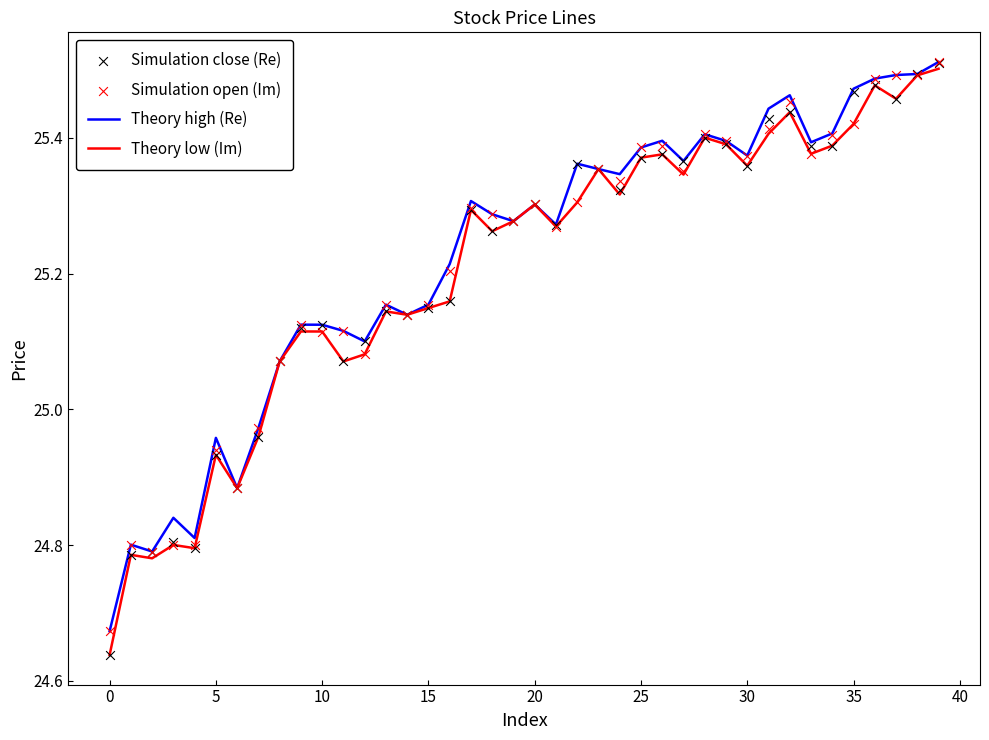

Is the value of Simulation close (Re) at 32 greater than the value of Theory low (Im) at 39?

No